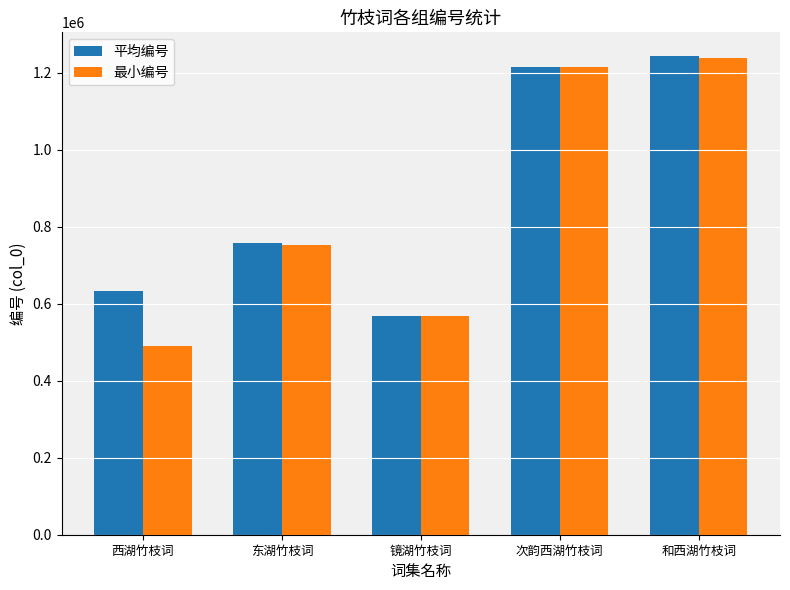

What is the total value across all series at 次韵西湖竹枝词?

2430831